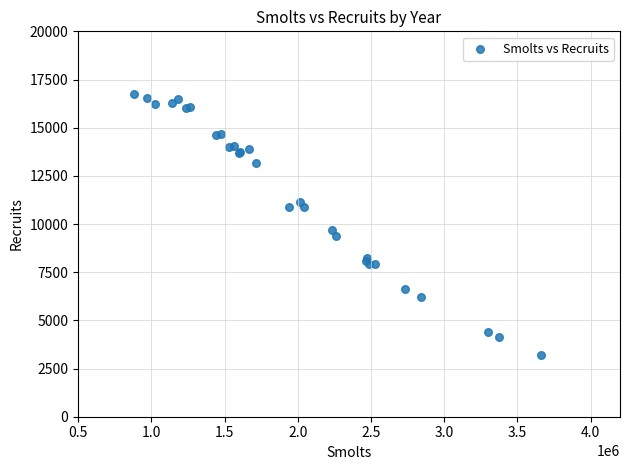

What Y value in the scatter plot is closest to 9979?

9677